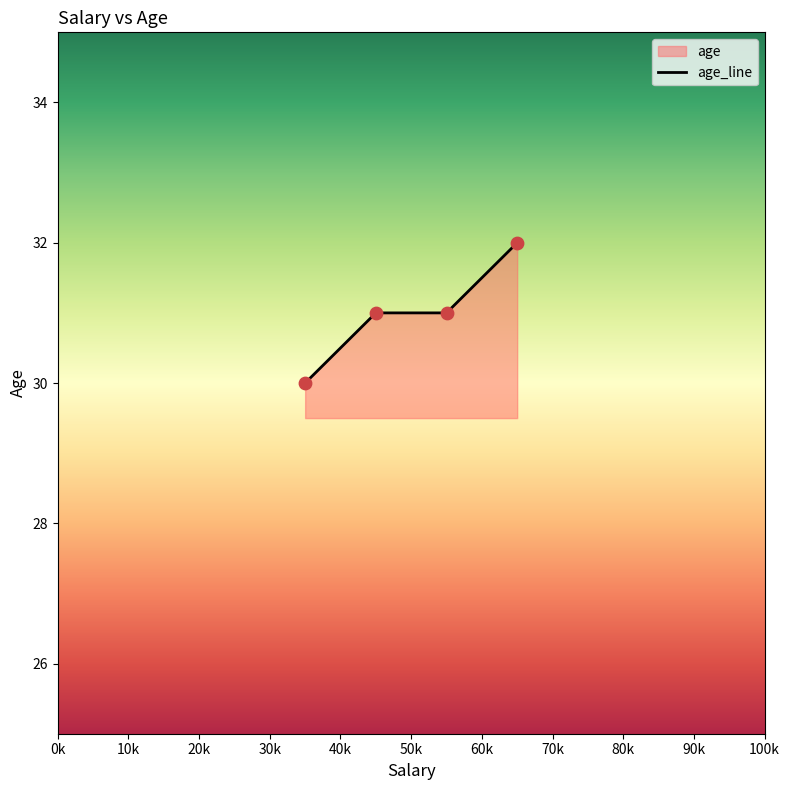

Between 65000 and 35000, which is larger?

65000